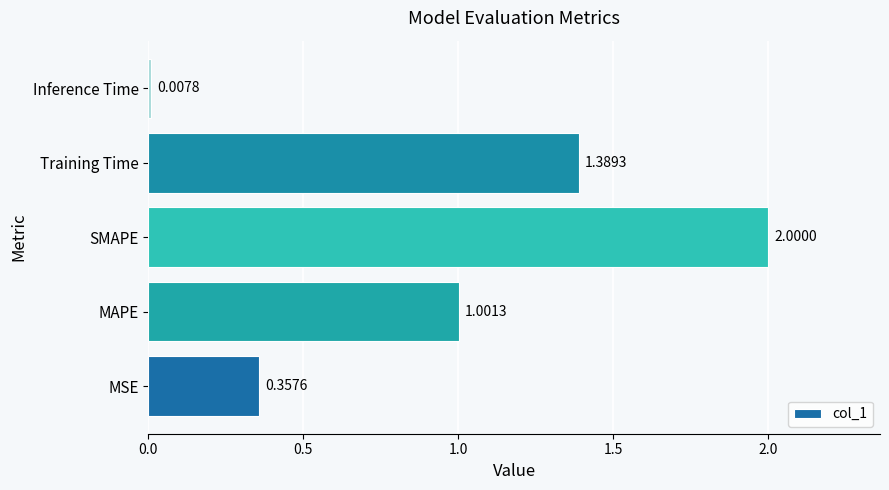

At which label is the value closest to 1?

MAPE